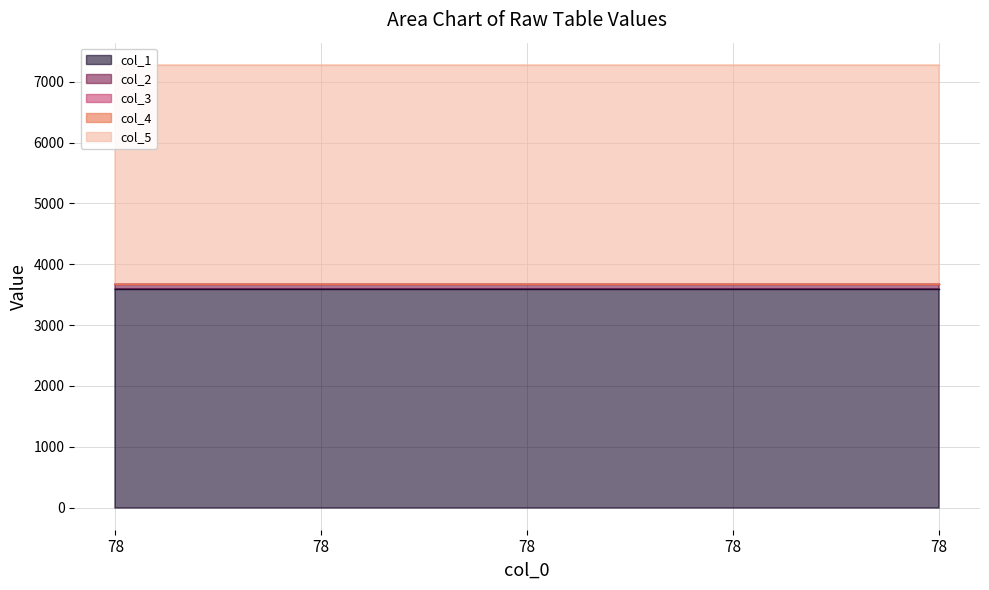

The col_4 series shows 0.0 at 78. True or false?

True